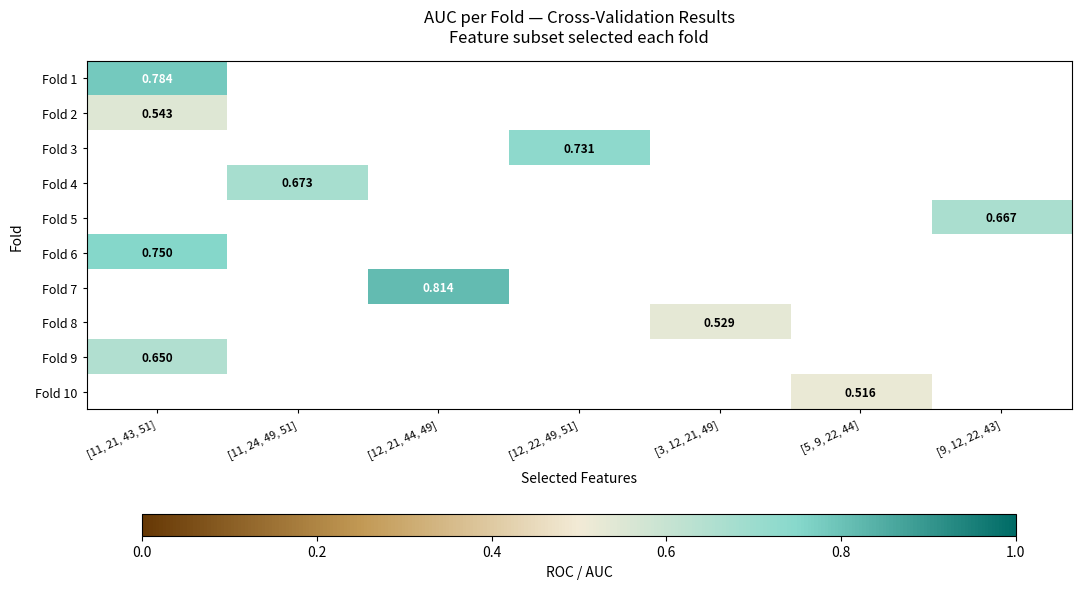

What is the difference between the highest and lowest values at [11, 21, 43, 51]?

0.2